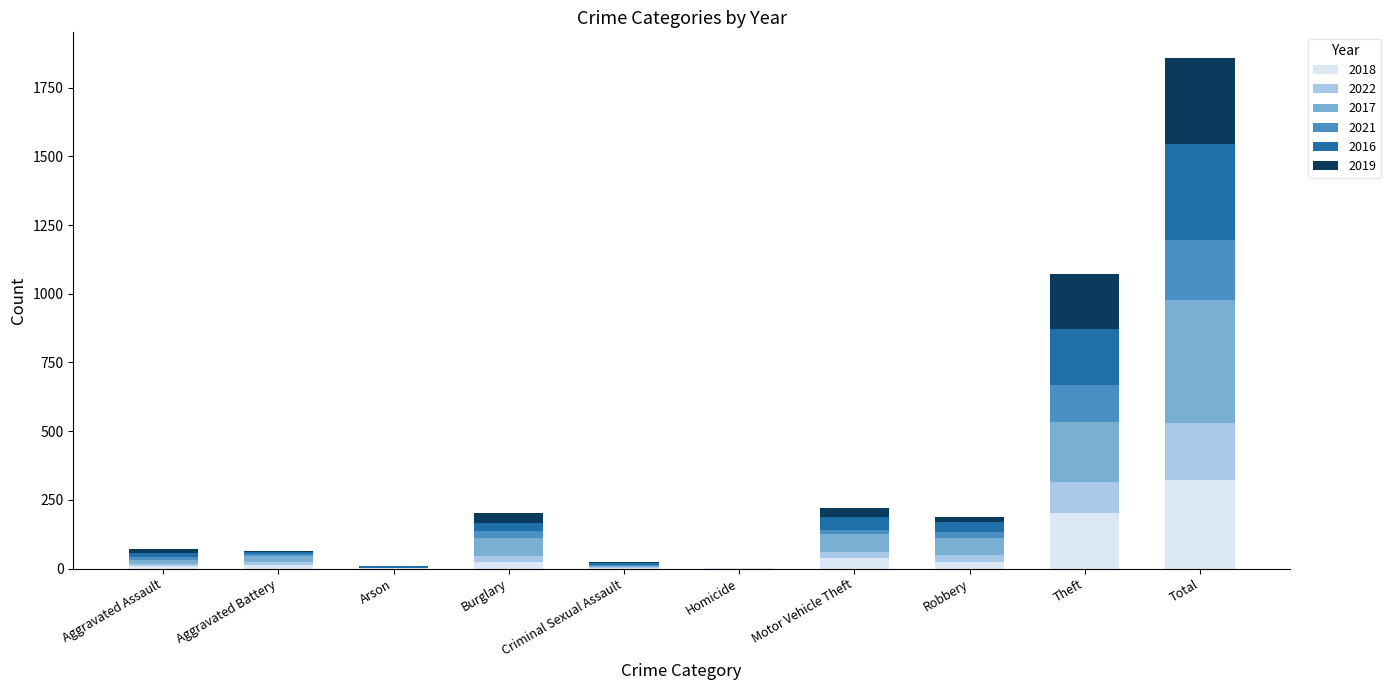

What is the total value across all series at Theft?

1072